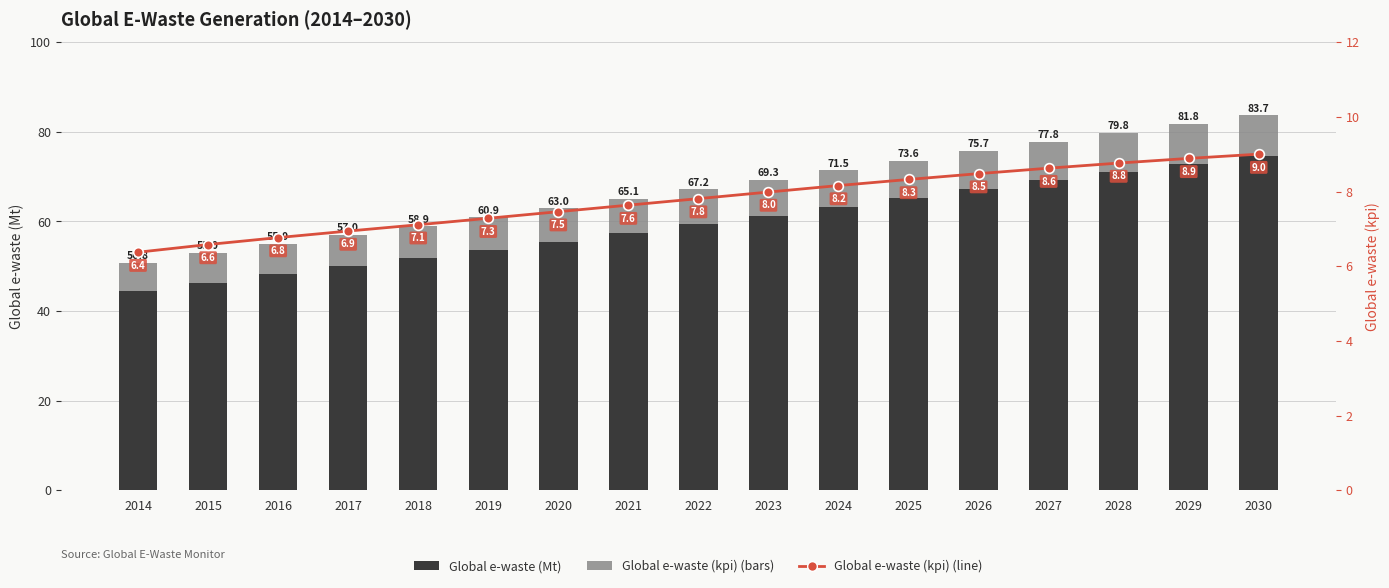

The Global e-waste (kpi) series shows 7.1 at 2018. True or false?

True